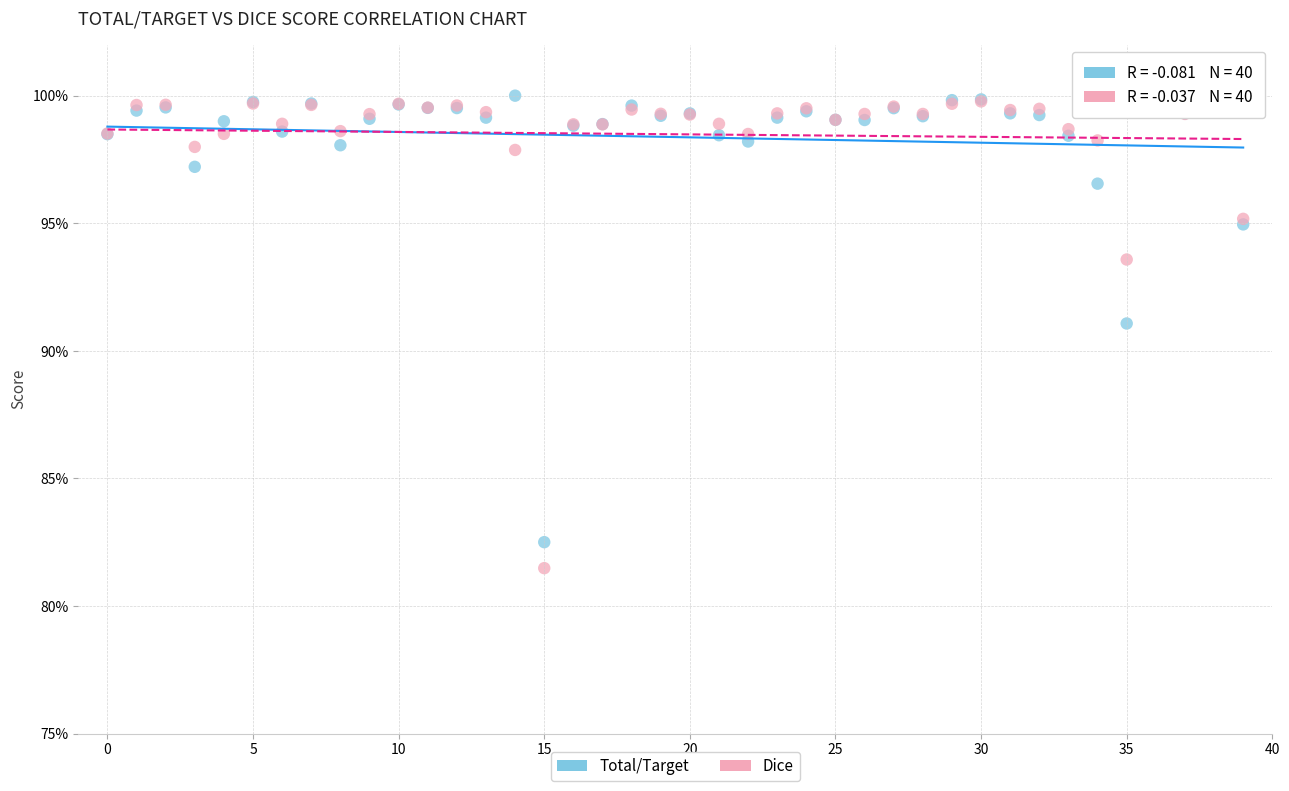

Which series contains the lowest Y value?

Dice